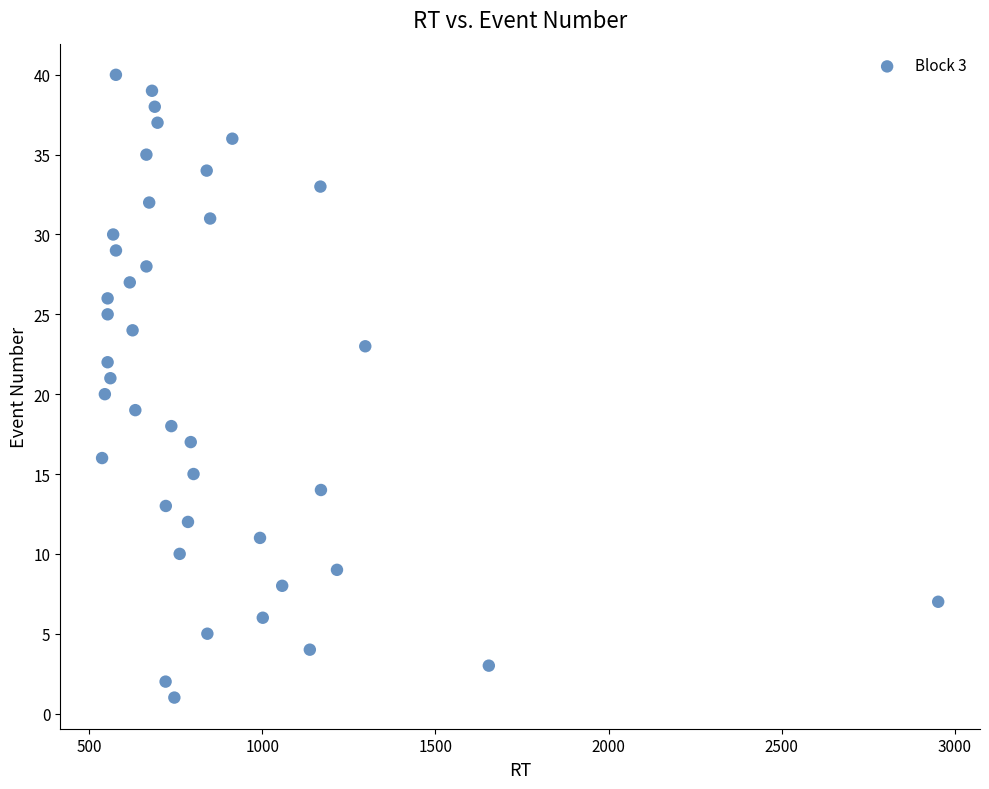

What is the range of Y values (max minus min)?

39